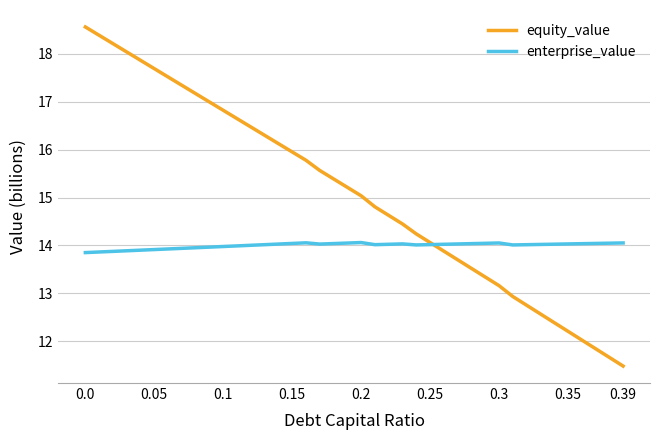

Rank the series by their average value, from lowest to highest.

enterprise_value, equity_value